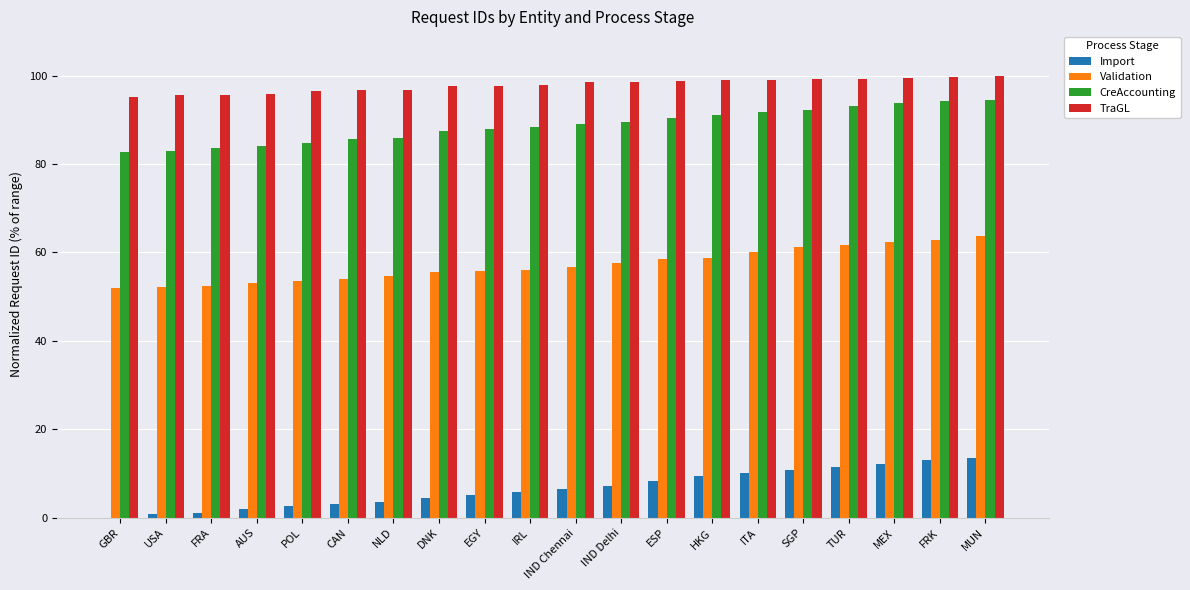

Which series has the widest spread of values?

Import